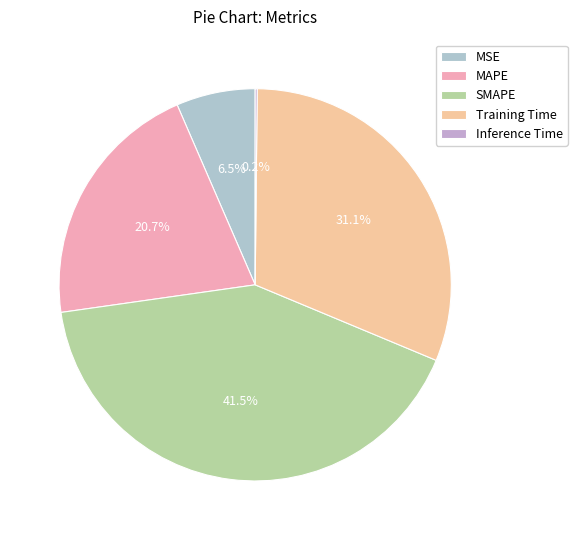

To the nearest percent, what is the difference between the largest and smallest slice percentages?

41%